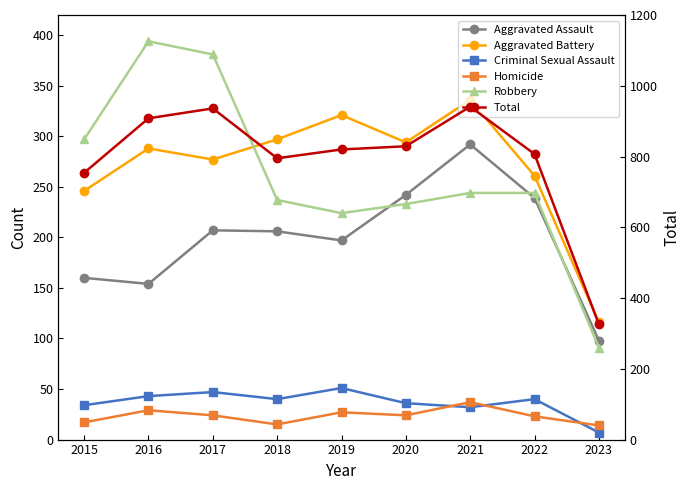

What are all the series names shown in the legend?

Aggravated Assault, Aggravated Battery, Criminal Sexual Assault, Homicide, Robbery, Total